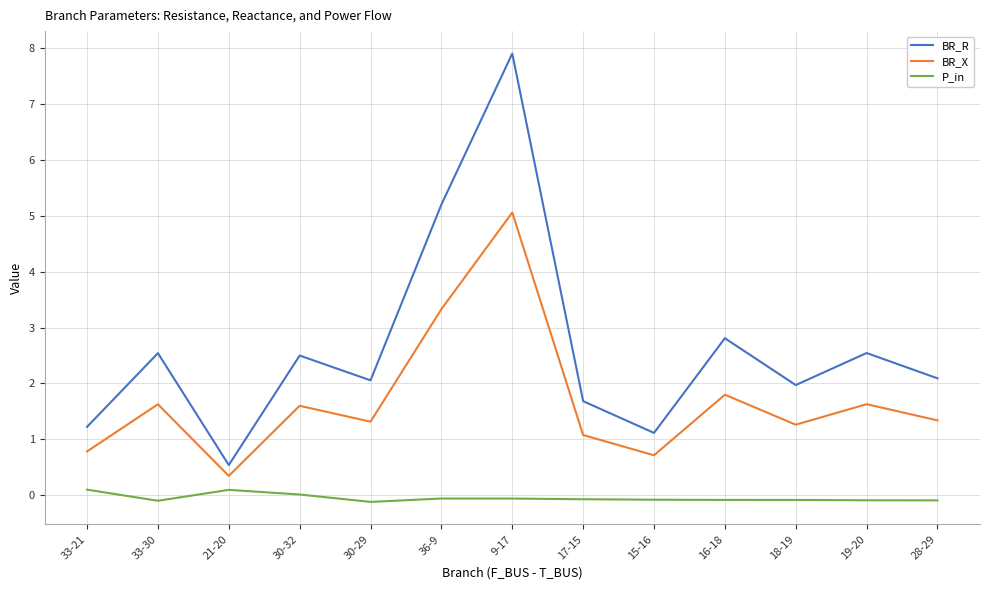

What is the sum of all P_in values?

-0.7